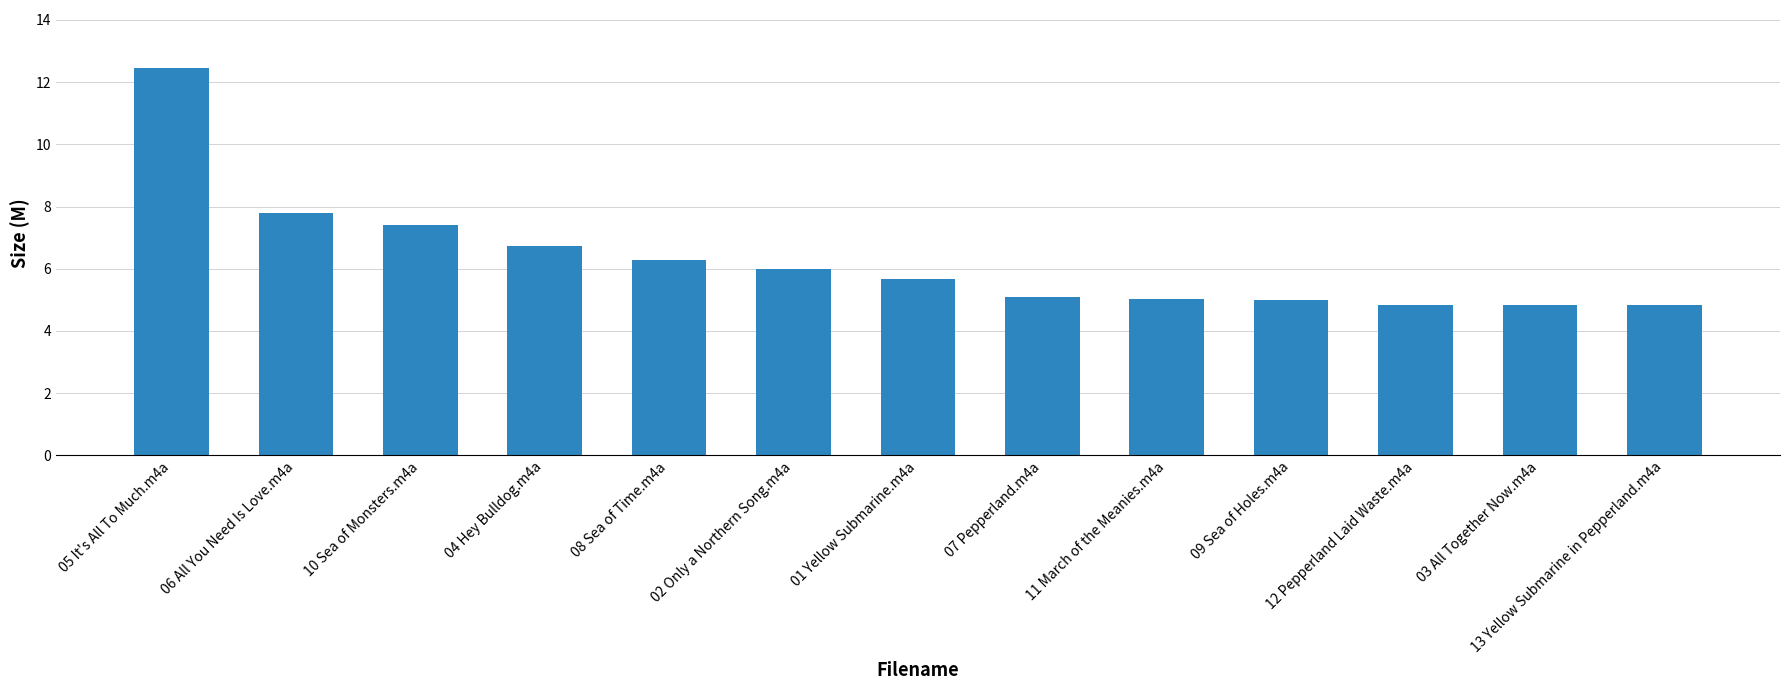

What is the label of the 3rd bar from the right?

12 Pepperland Laid Waste.m4a